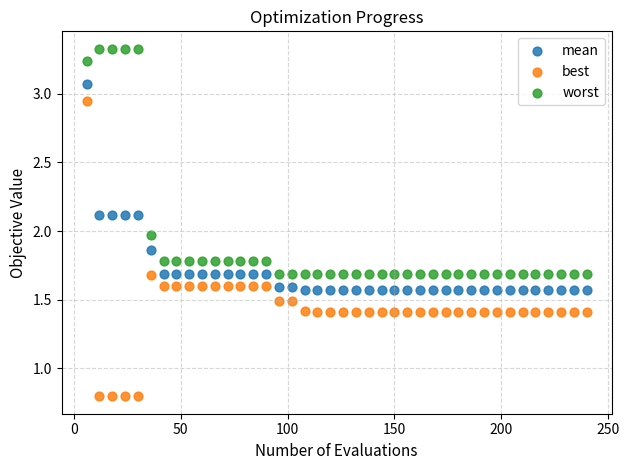

Which series reaches the maximum Y coordinate?

worst